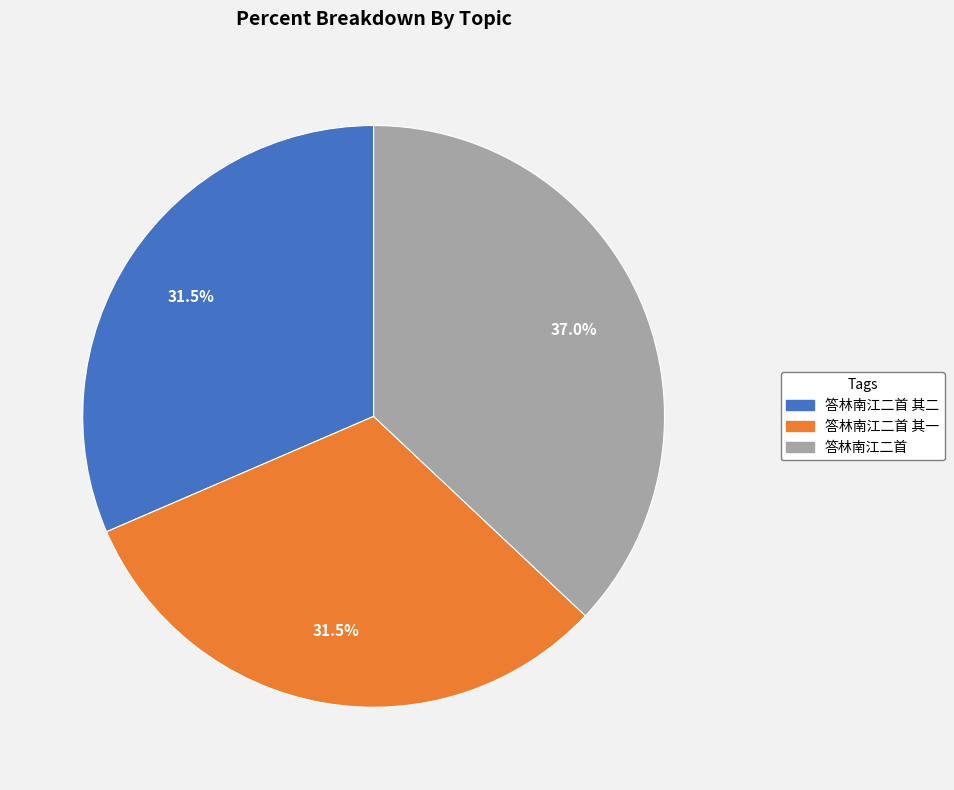

Is there any slice that represents more than half of the pie?

No